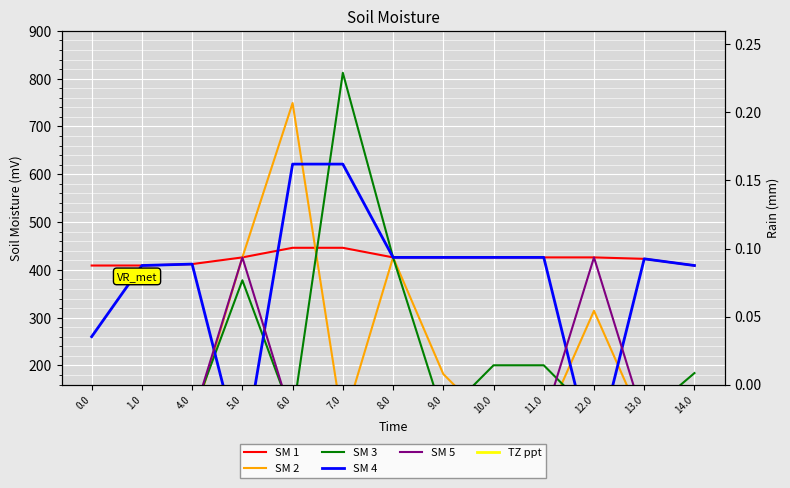

Reading right to left, list all the values displayed in this chart.

SM 1: 14.0=409.0	13.0=423.0	12.0=426.0	11.0=426.0	10.0=426.0	9.0=426.0	8.0=426.0	7.0=446.1	6.0=446.1	5.0=426.0	4.0=412.0	1.0=409.0	0.0=409.0
SM 2: 14.0=76.2	13.0=76.2	12.0=314.3	11.0=76.2	10.0=76.2	9.0=181.9	8.0=426.0	7.0=76.2	6.0=749.0	5.0=426.0	4.0=76.2	1.0=76.2	0.0=76.2
SM 3: 14.0=184.0	13.0=94.5	12.0=94.5	11.0=200.3	10.0=200.3	9.0=94.5	8.0=426.0	7.0=812.2	6.0=94.5	5.0=378.1	4.0=94.5	1.0=94.5	0.0=94.5
SM 4: 14.0=409.0	13.0=423.0	12.0=0.0	11.0=426.0	10.0=426.0	9.0=426.0	8.0=426.0	7.0=621.2	6.0=621.2	5.0=0.0	4.0=412.0	1.0=409.0	0.0=260.2
SM 5: 14.0=85.8	13.0=85.8	12.0=426.0	11.0=85.8	10.0=85.8	9.0=85.8	8.0=85.8	7.0=85.8	6.0=85.8	5.0=426.0	4.0=85.8	1.0=85.8	0.0=85.8
TZ ppt: 14.0=30.7	13.0=30.7	12.0=426.0	11.0=30.7	10.0=30.7	9.0=30.7	8.0=30.7	7.0=30.7	6.0=30.7	5.0=30.7	4.0=30.7	1.0=30.7	0.0=30.7